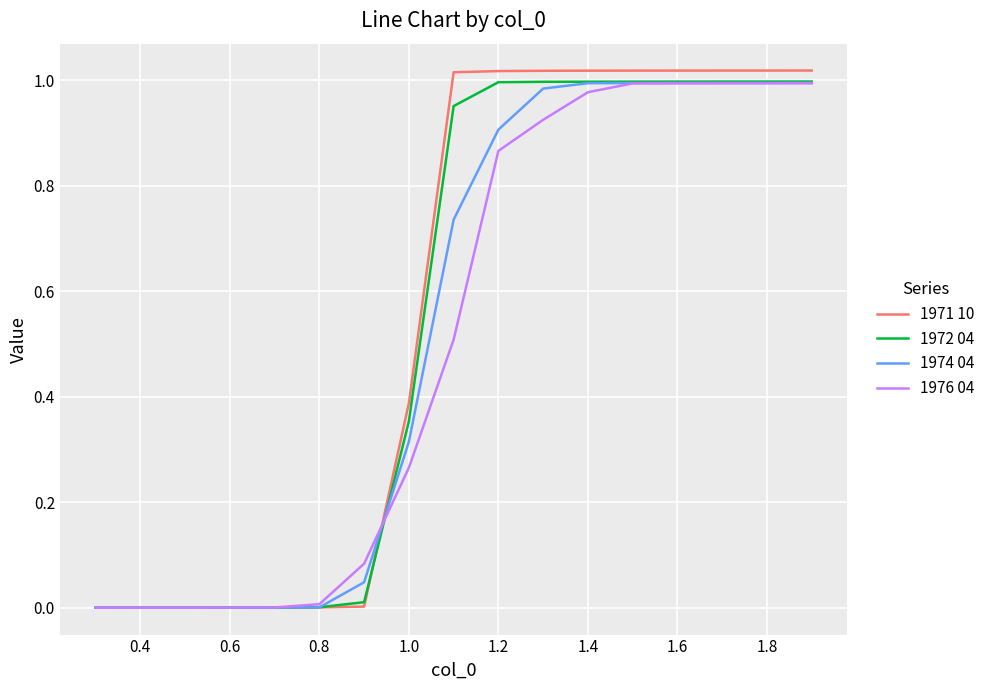

What are all the series names shown in the legend?

1971 10, 1972 04, 1974 04, 1976 04